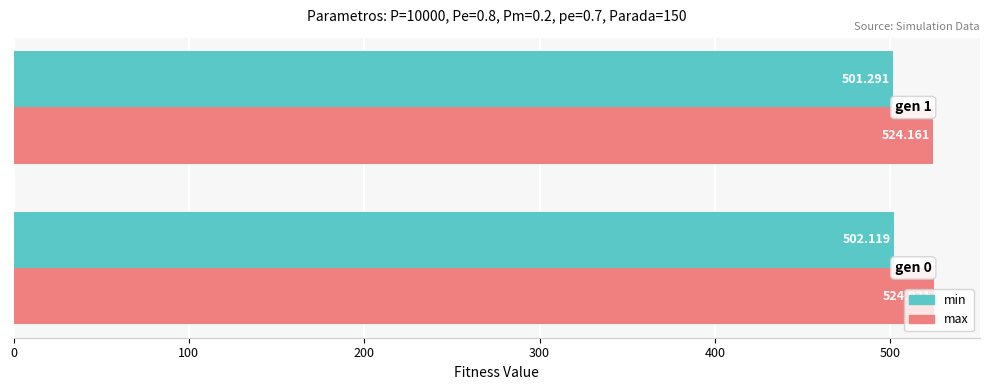

What is the average value of the min series?

501.7